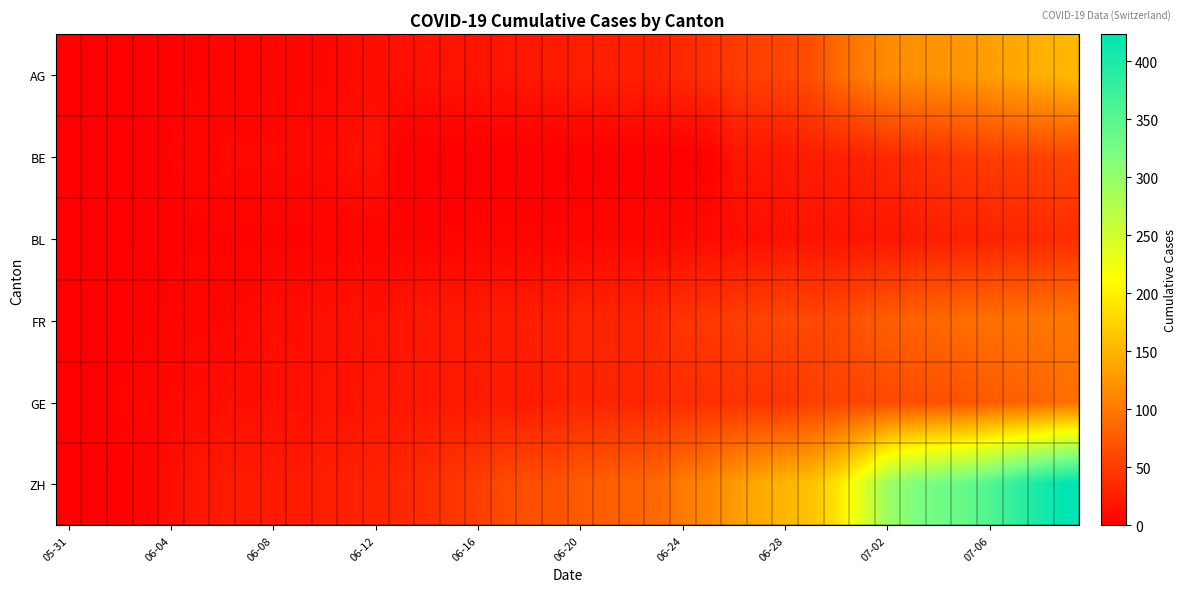

Which series has the largest total across all categories?

ZH